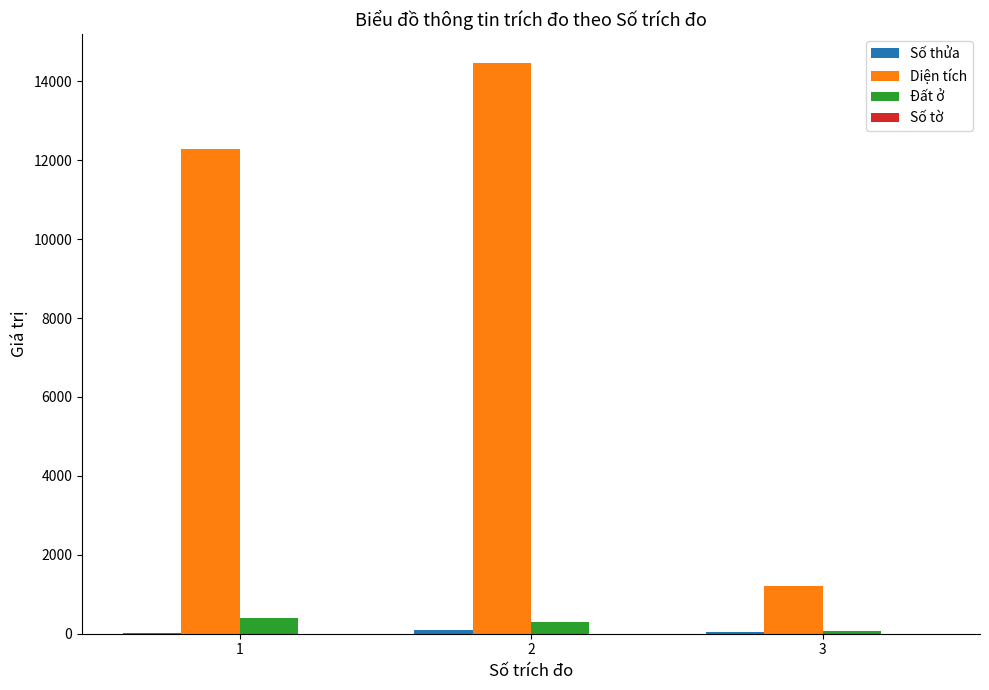

Is the value of Diện tích at 1 greater than the value of Đất ở at 3?

Yes